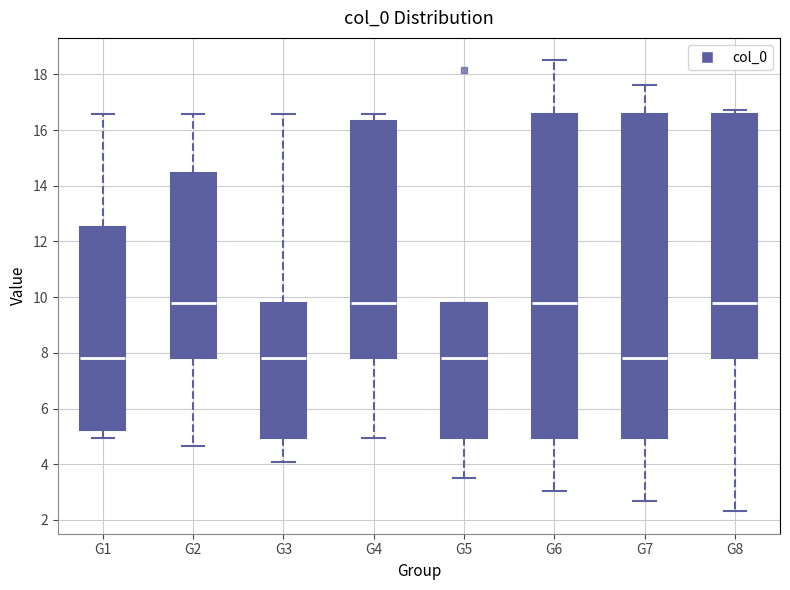

Where does the median line of the box for G4 sit on the y-axis? The values are not printed on the chart, so give them approximately, as read against the axis.

9.8